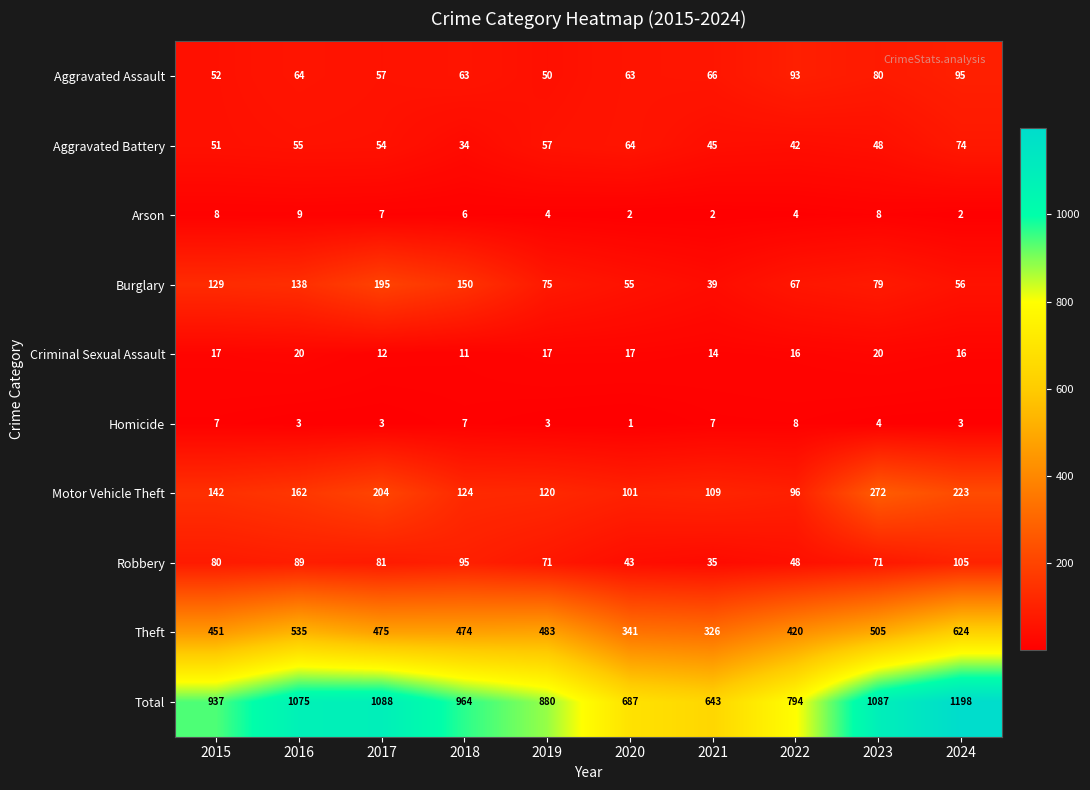

At which label does Theft first exceed 475?

2016